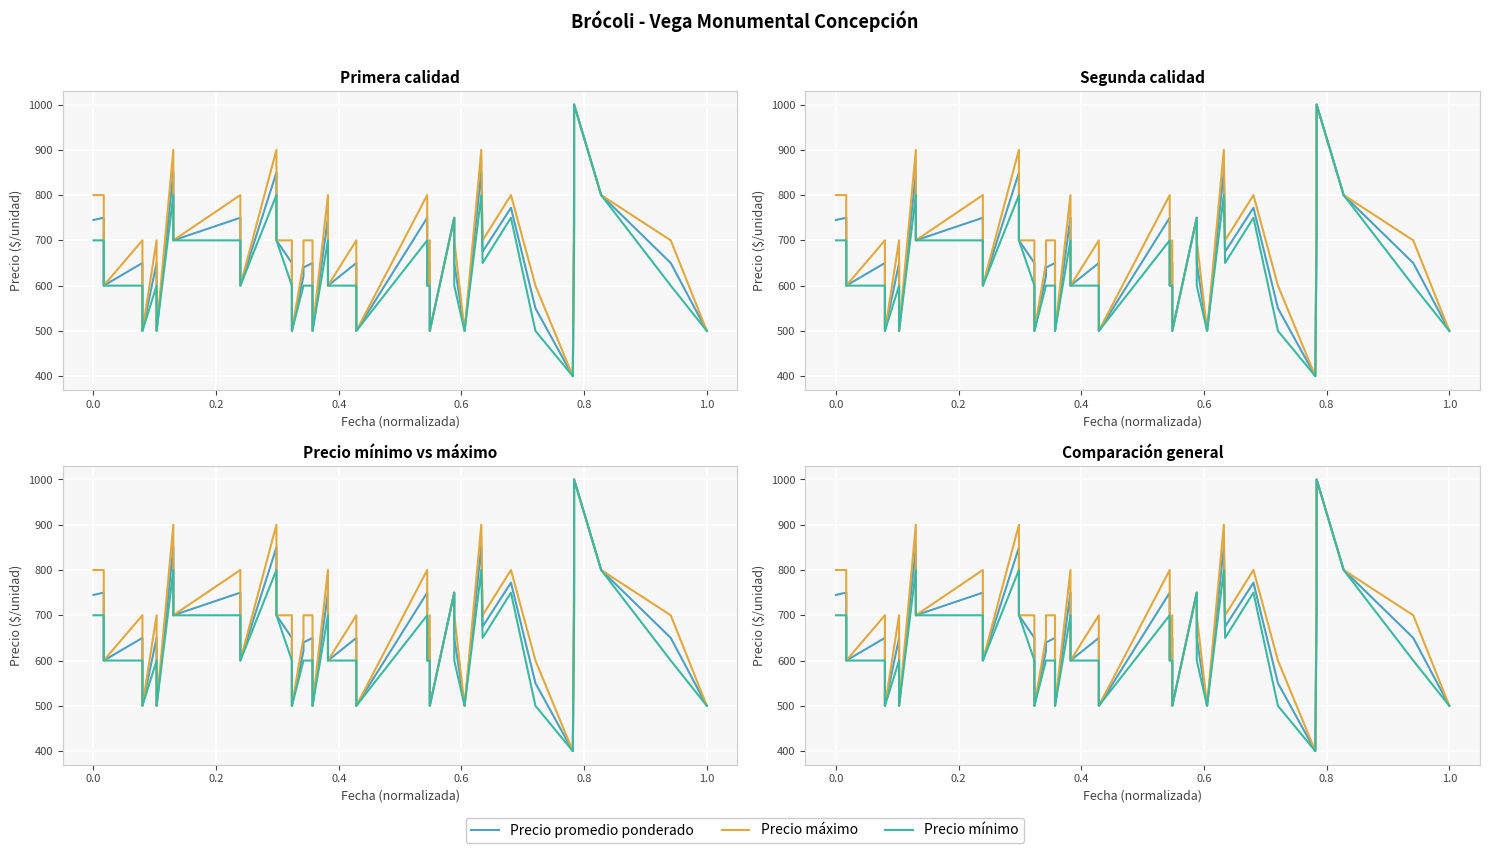

True or false: Precio promedio ponderado has a value of 254 at 15.

False